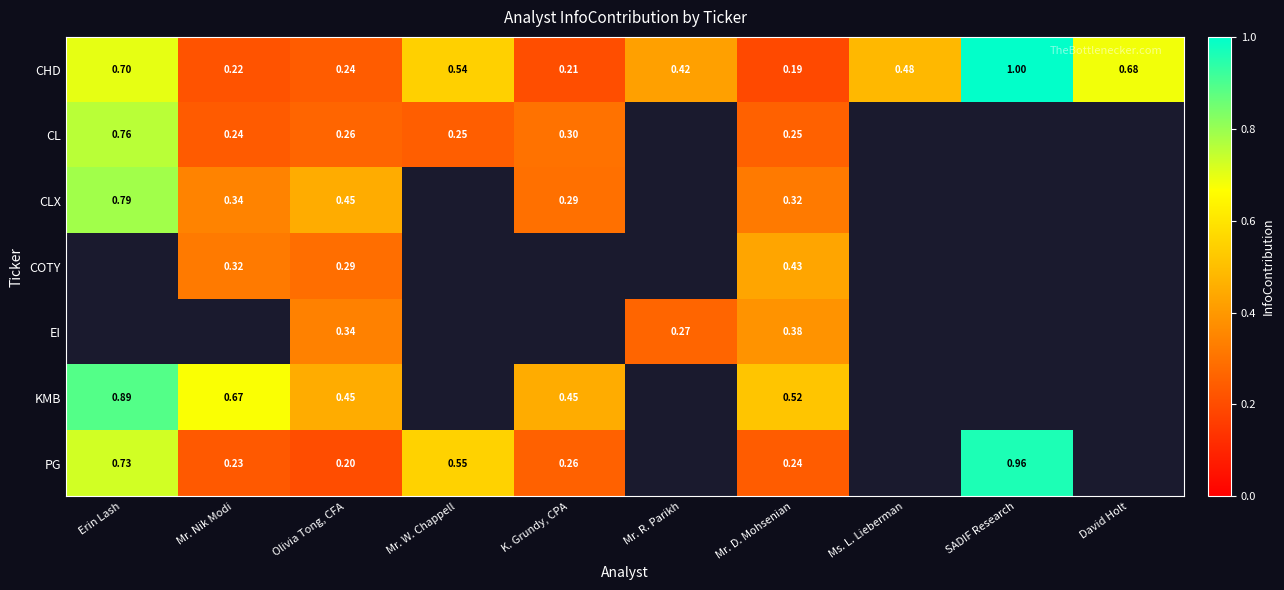

Where is CHD nearest to the value 0?

Mr. D. Mohsenian